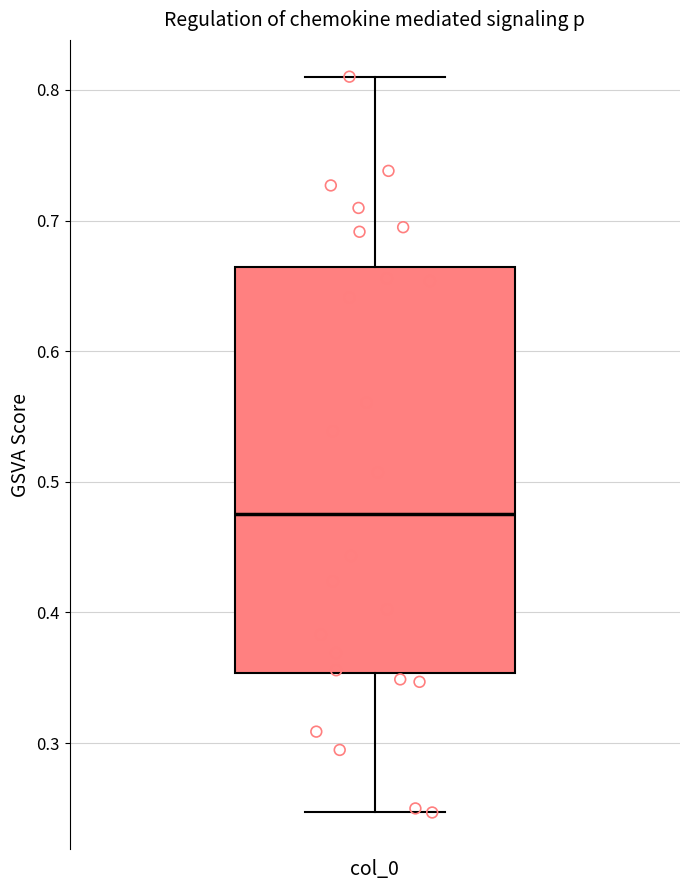

Where is the upper edge of the box for col_0 on the y-axis? The values are not printed on the chart, so give them approximately, as read against the axis.

0.66